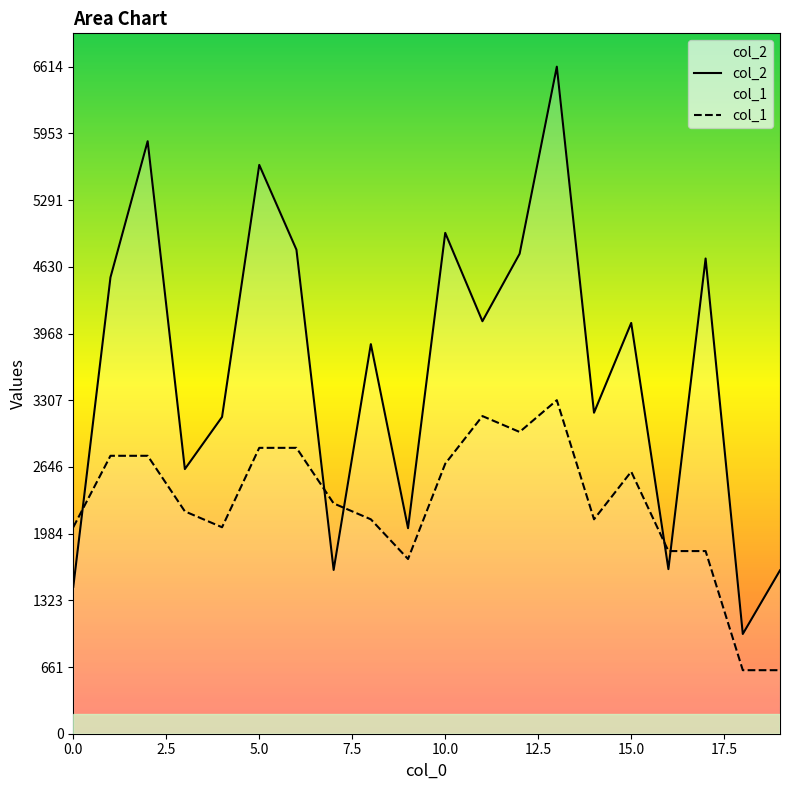

Reading right to left, extract all data points from this chart.

col_2: 19=1620.0	18=989.0	17=4712.0	16=1632.0	15=4073.0	14=3183.0	13=6614.0	12=4759.0	11=4090.0	10=4966.0	9=2038.0	8=3863.0	7=1624.0	6=4799.0	5=5640.0	4=3141.0	3=2624.0	2=5875.0	1=4525.0	0=1456.0
col_1: 19=629.9	18=629.9	17=1811.0	16=1811.0	15=2598.4	14=2125.9	13=3307.0	12=2992.0	11=3149.5	10=2677.1	9=1732.2	8=2125.9	7=2283.4	6=2834.6	5=2834.6	4=2047.2	3=2204.7	2=2755.8	1=2755.8	0=2047.2